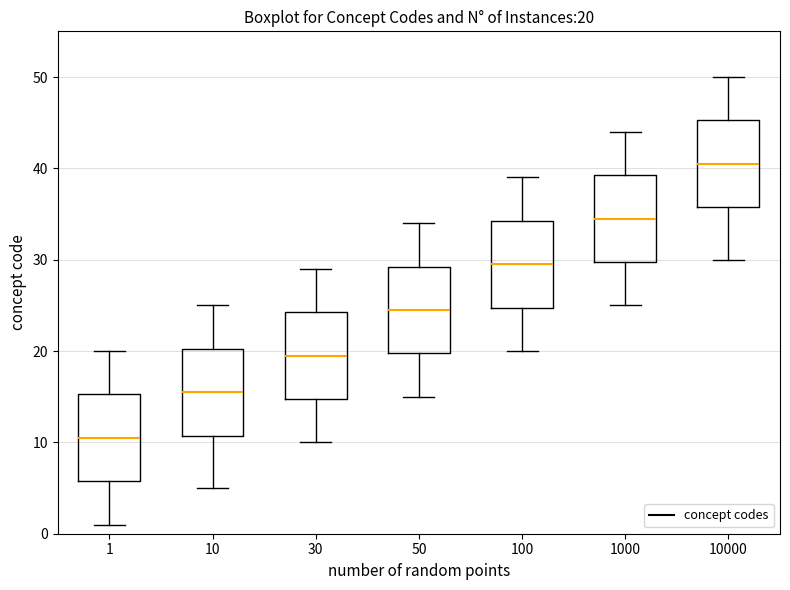

Which box's median line is the highest?

10000